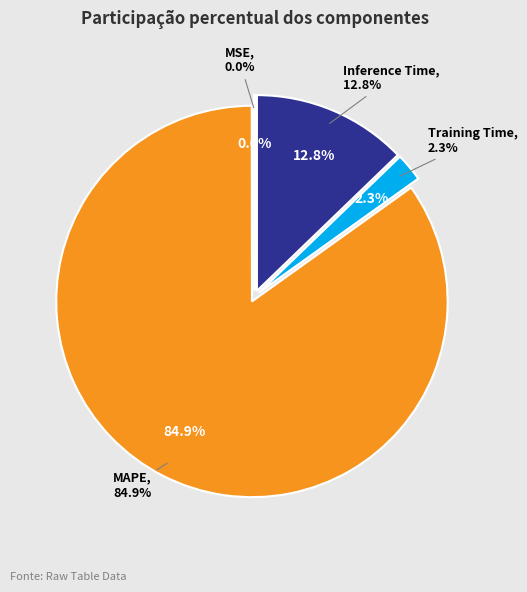

To the nearest percent, what portion does MAPE represent?

85%